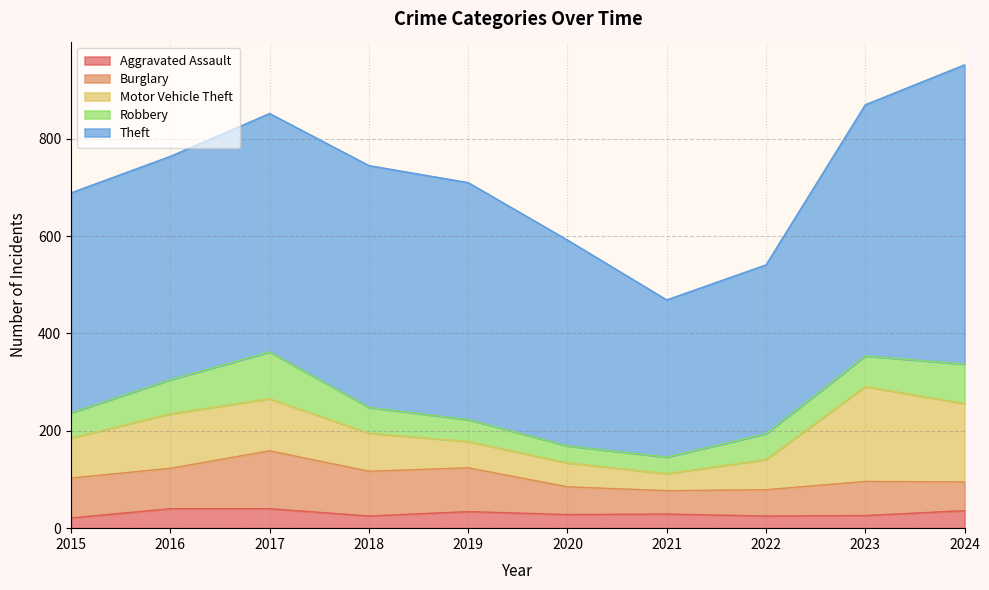

True or false: Motor Vehicle Theft and Robbery cross at least once.

False